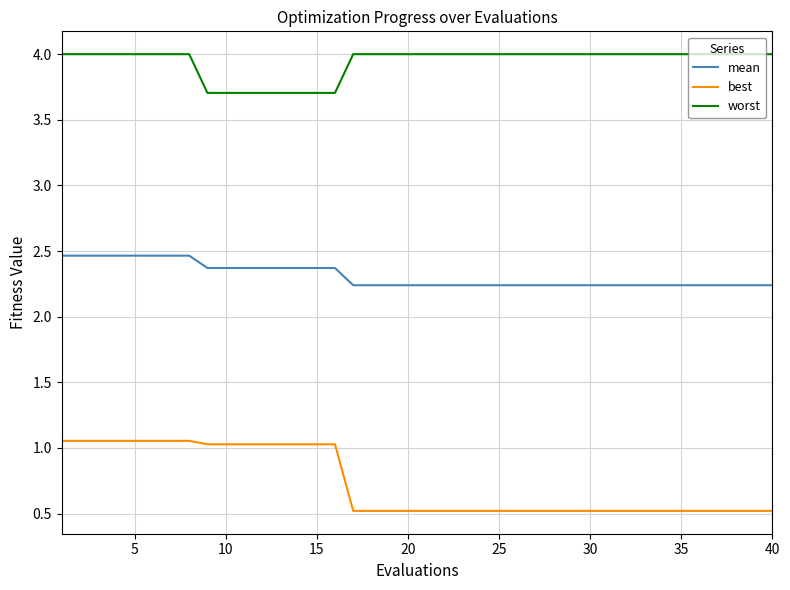

Rank the series by their average value, from lowest to highest.

best, mean, worst